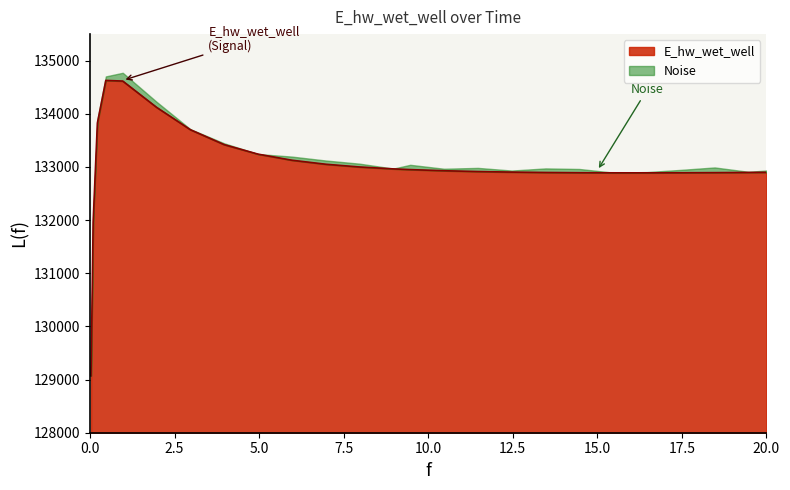

How many data points are above 132929?

13